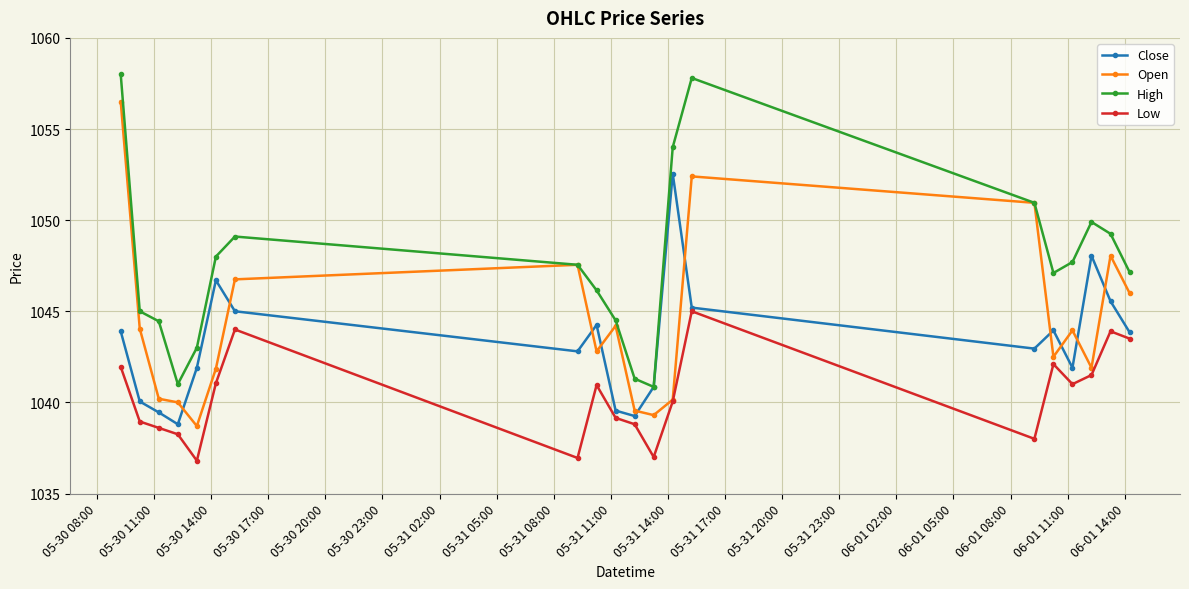

Which series has the largest total across all categories?

High